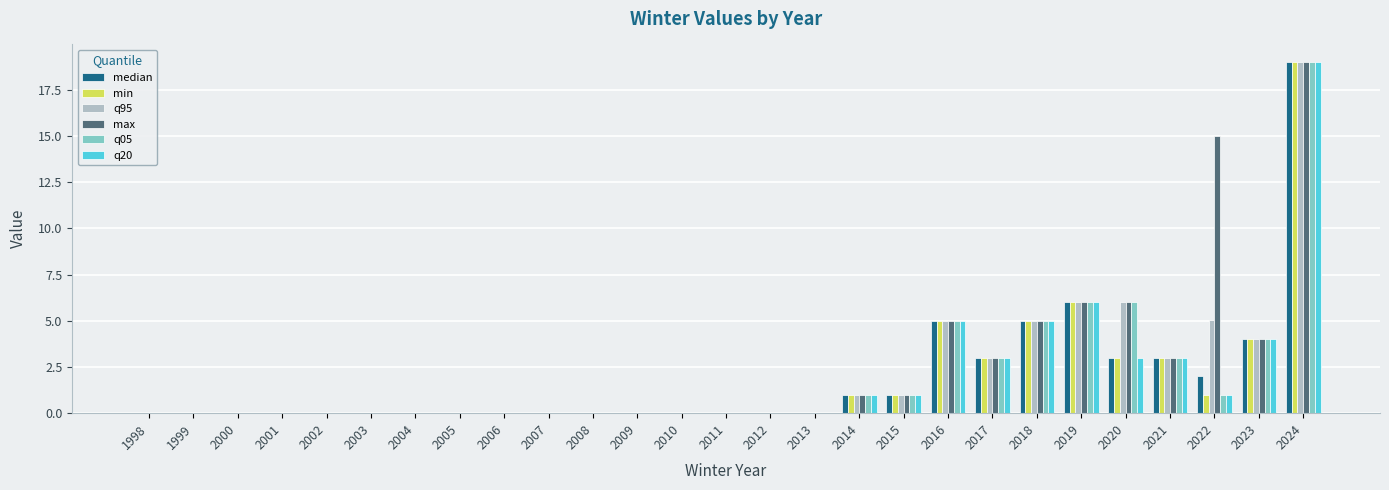

At which category is the sum across all series the highest?

2024